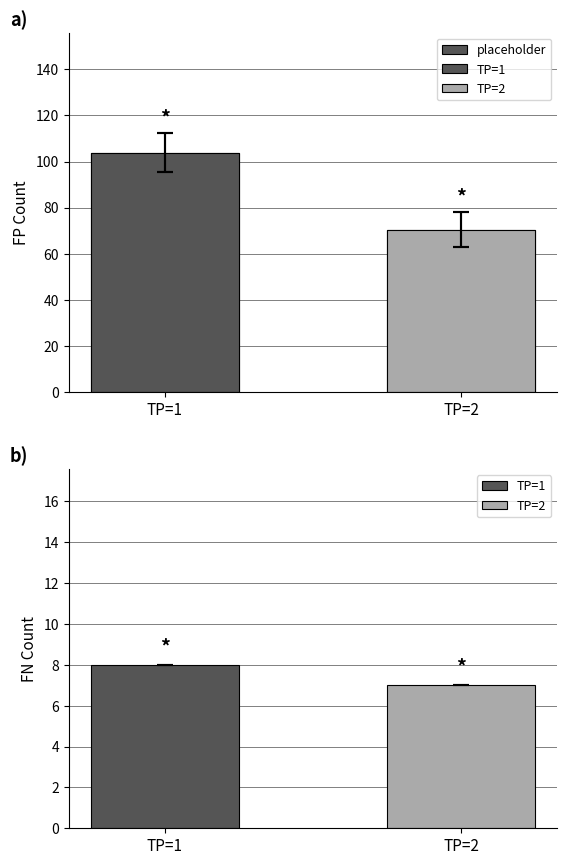

What is the ratio of the value at TP=1 to the value at TP=2?

1.5